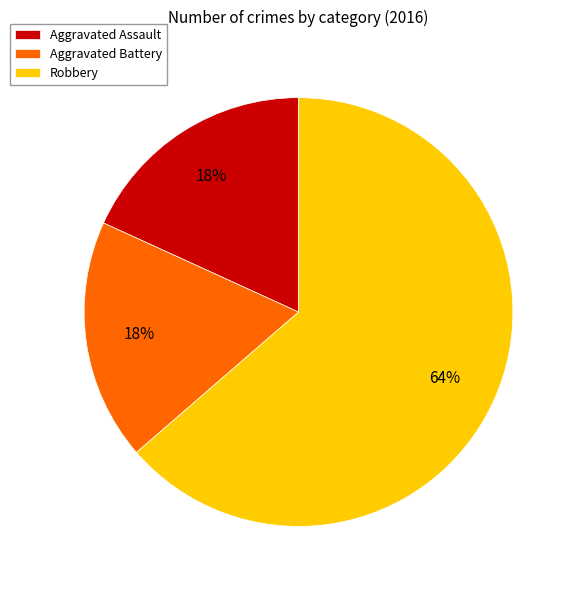

Do Aggravated Assault and Aggravated Battery together represent more than half of the pie?

No